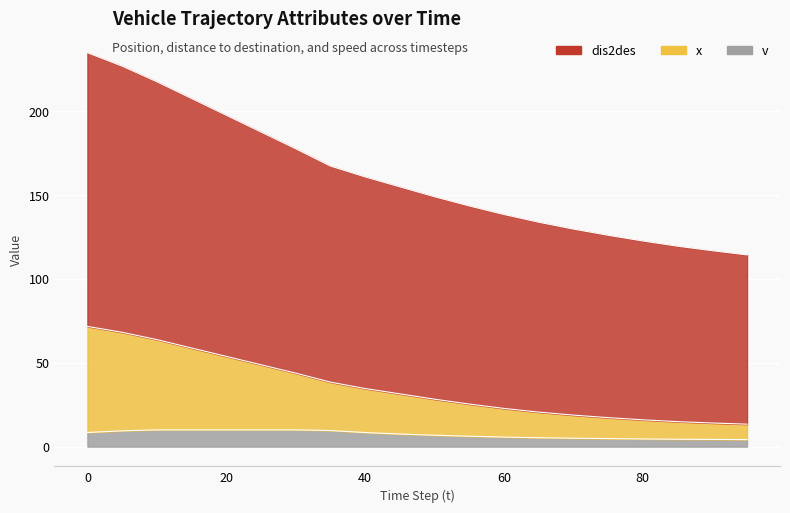

True or false: v and x intersect in this chart.

False